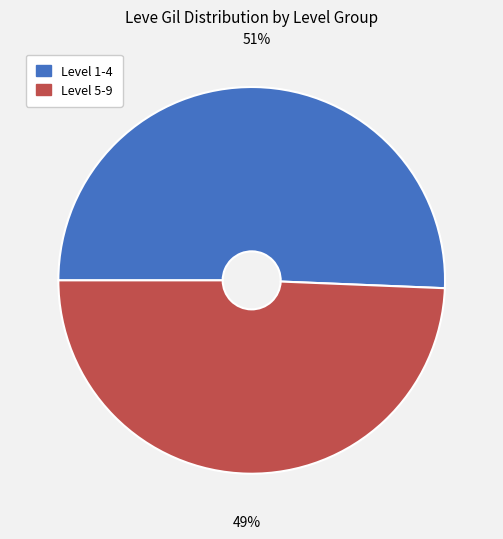

How many slices are in this pie chart?

2